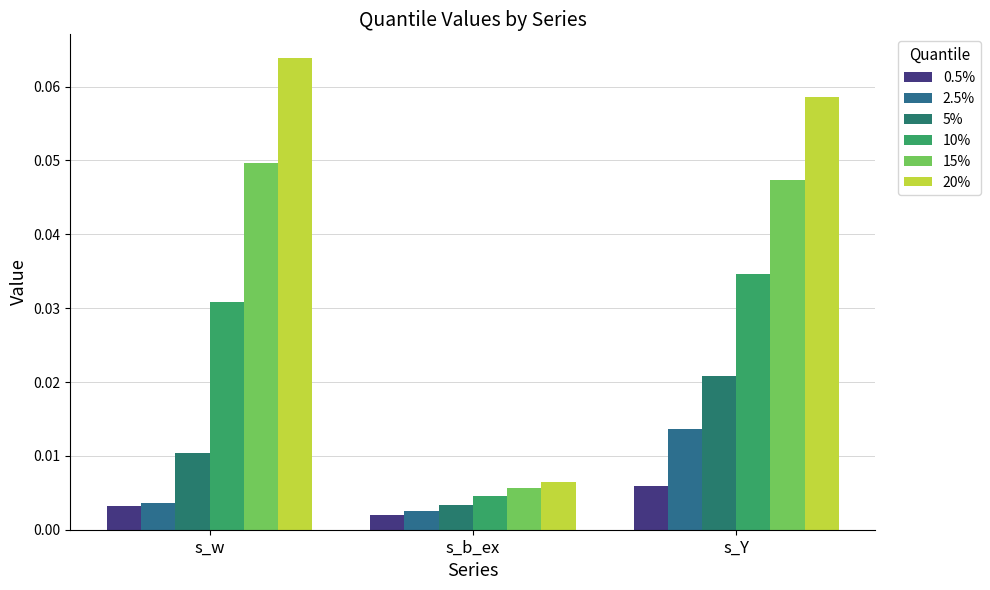

How many groups of bars are there?

3